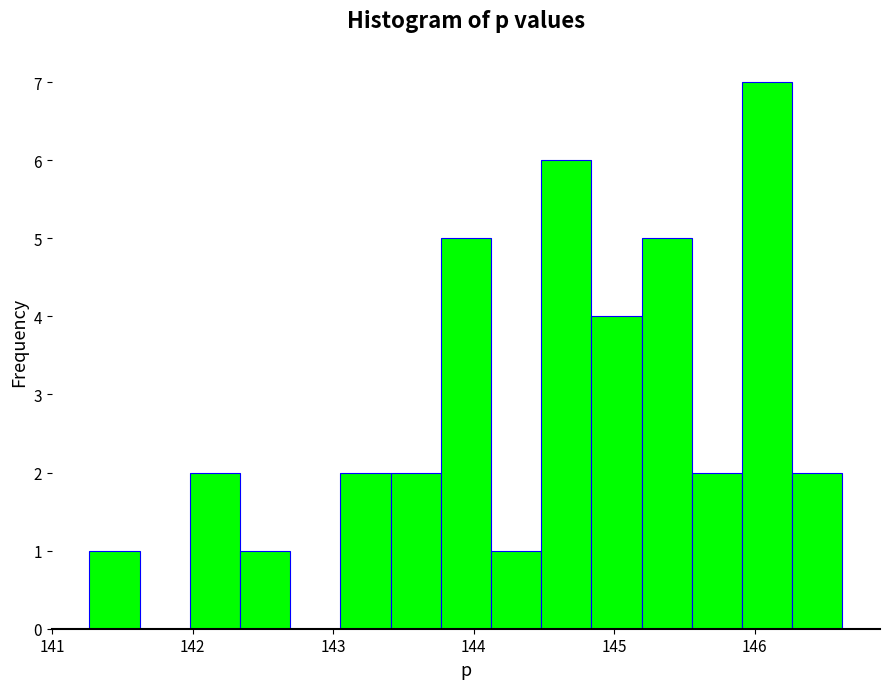

Read against the x-axis, roughly where is the centre of the tallest bar?

146.1